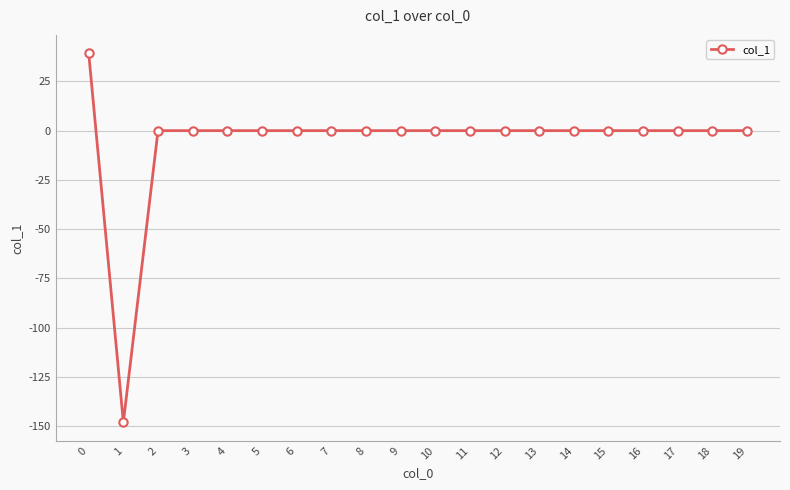

Reading left to right, extract all data points from this chart.

0=39.2	1=-148.0	2=0.0	3=0.0	4=0.0	5=0.0	6=0.0	7=0.0	8=0.0	9=0.0	10=0.0	11=0.0	12=0.0	13=0.0	14=0.0	15=0.0	16=0.0	17=0.0	18=0.0	19=0.0